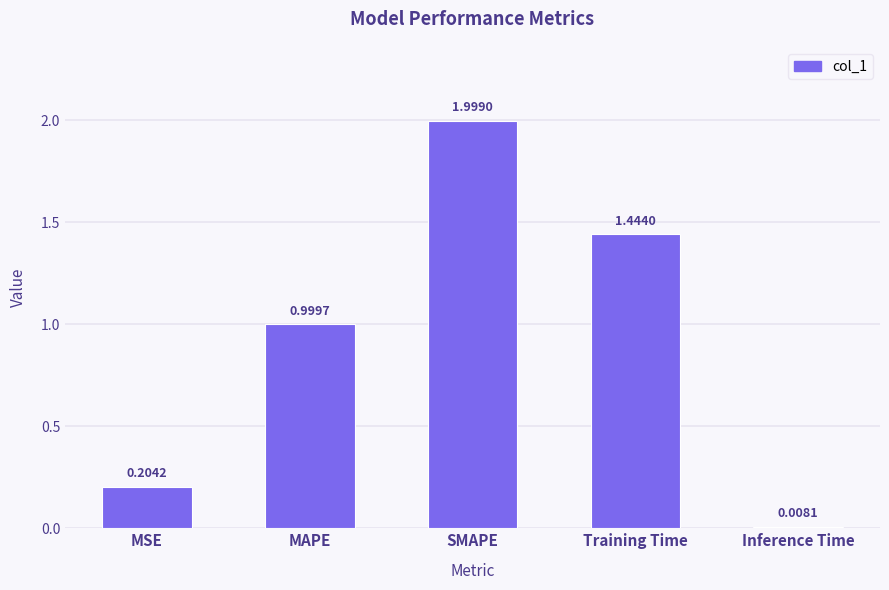

Which label corresponds to the smallest value in the chart?

Inference Time